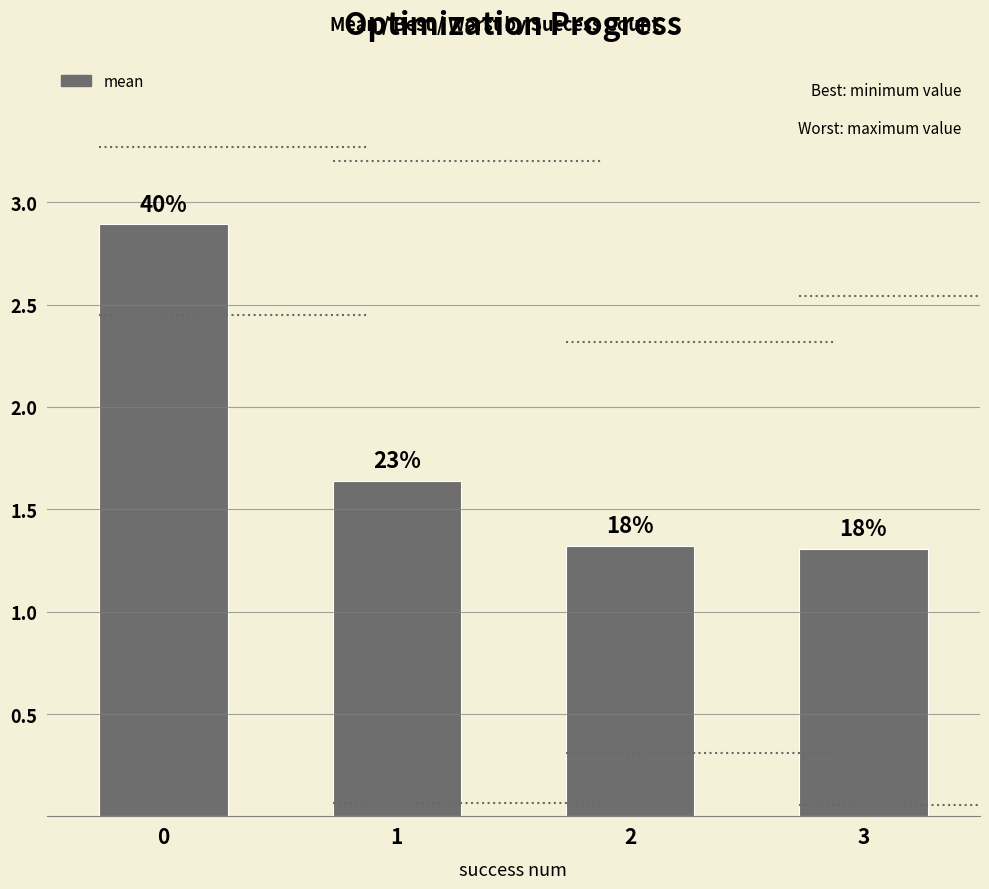

Are the bars horizontal?

No